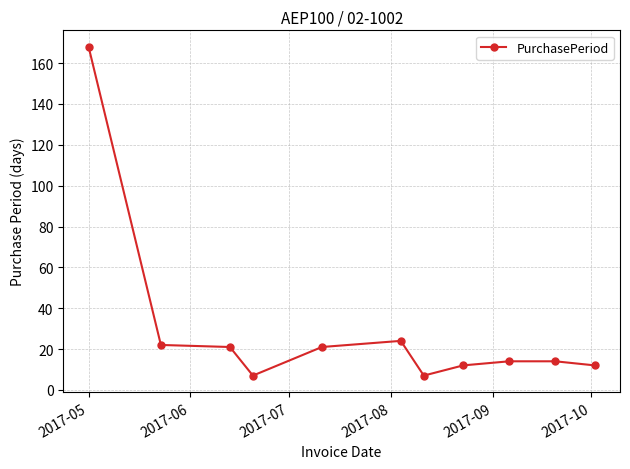

What is the difference between the maximum and second lowest values?

161